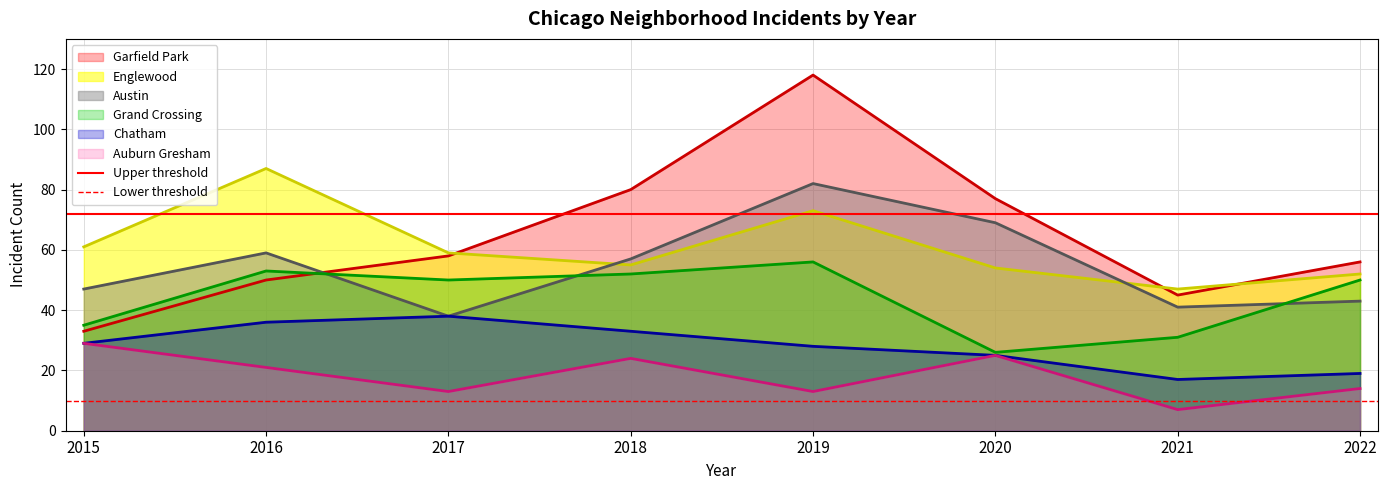

What value does the Lower threshold series have at 2015?

10